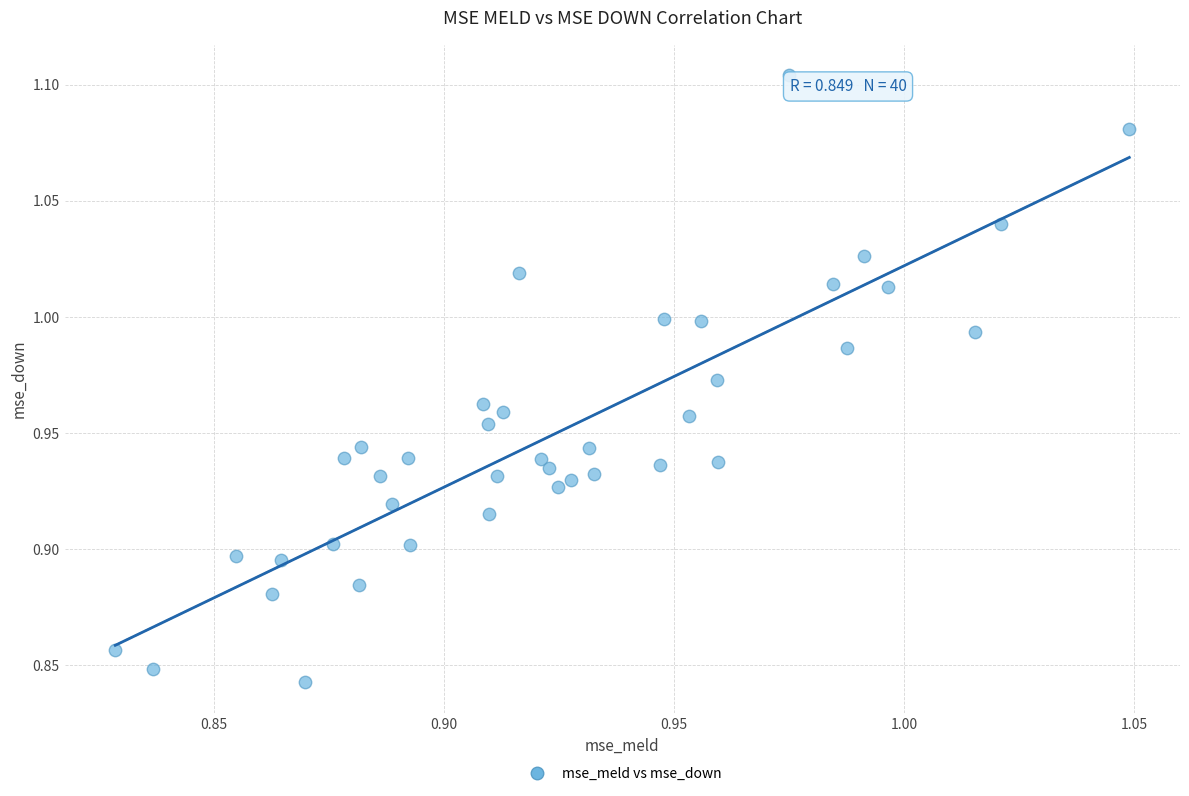

What is the range of Y values (max minus min)?

0.3